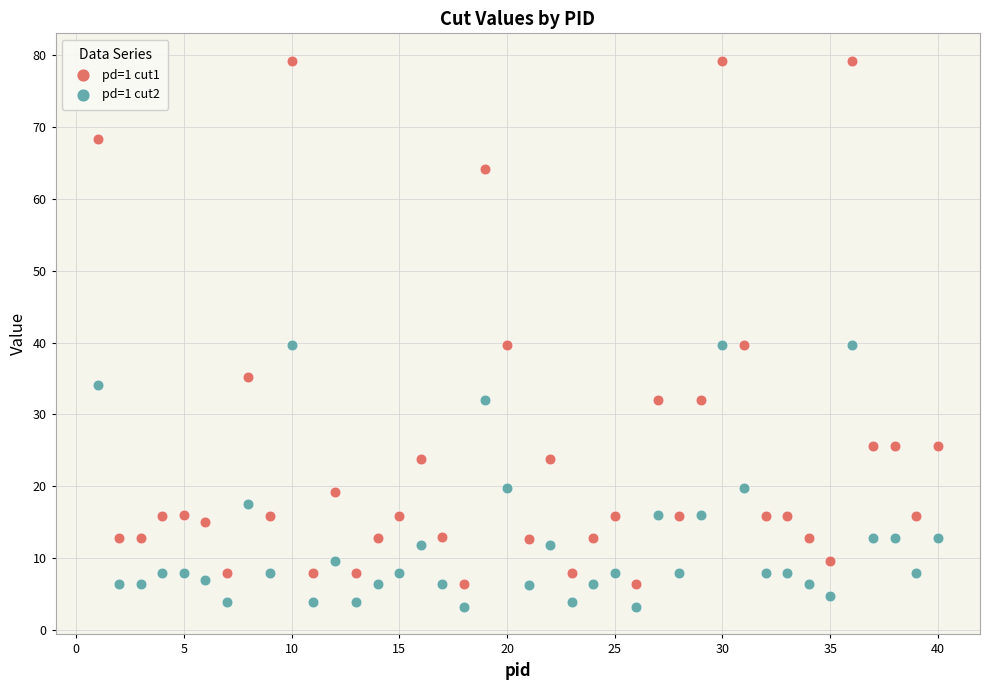

Which series contains the highest Y value?

pd=1 cut1